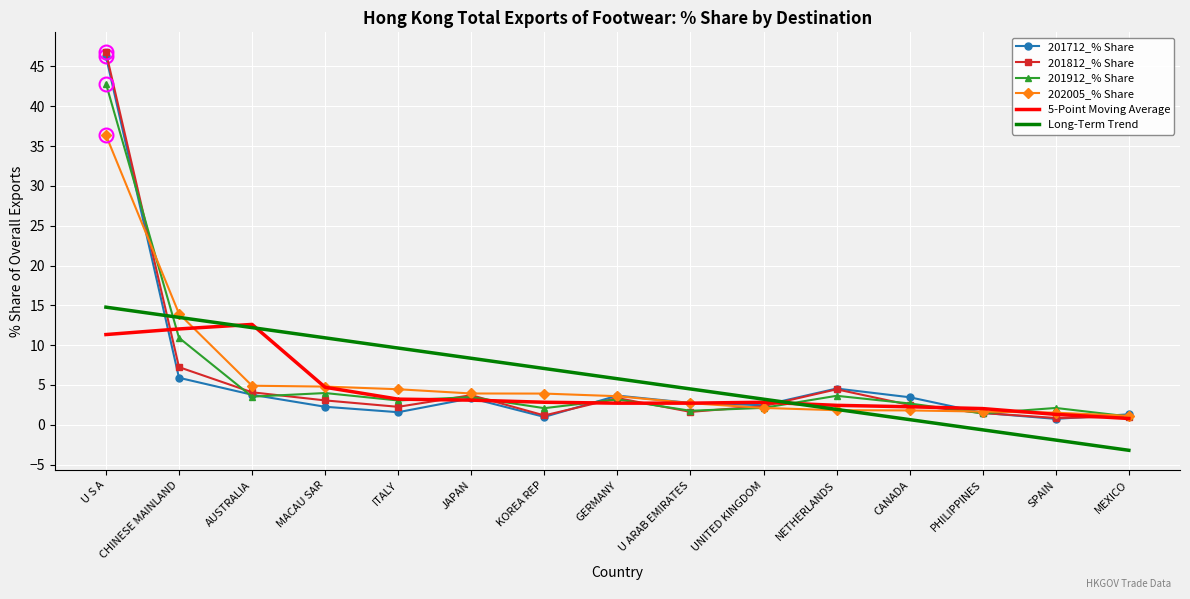

List the labels in order of Long-Term Trend value, largest first.

U S A, CHINESE MAINLAND, AUSTRALIA, MACAU SAR, ITALY, JAPAN, KOREA REP, GERMANY, U ARAB EMIRATES, UNITED KINGDOM, NETHERLANDS, CANADA, PHILIPPINES, SPAIN, MEXICO